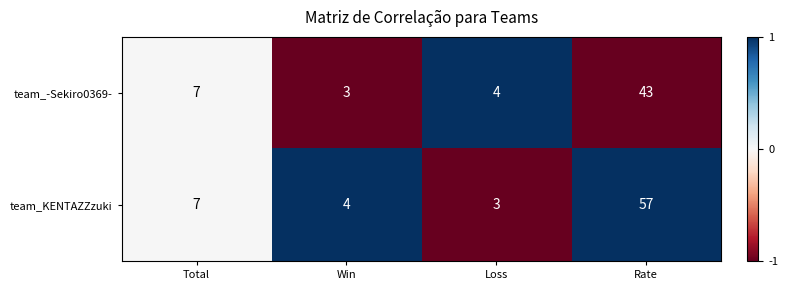

Reading left to right, transcribe all the data shown in this chart.

team_-Sekiro0369-: Total=7	Win=3	Loss=4	Rate=43
team_KENTAZZzuki: Total=7	Win=4	Loss=3	Rate=57